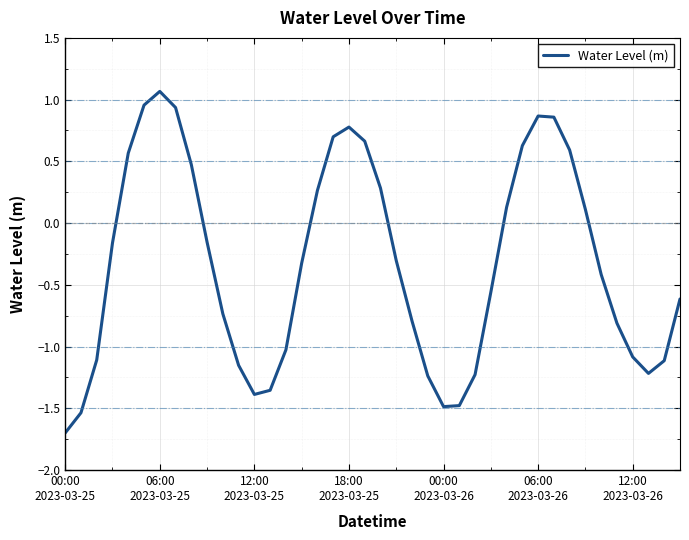

What is the minimum value shown in the chart?

-1.7